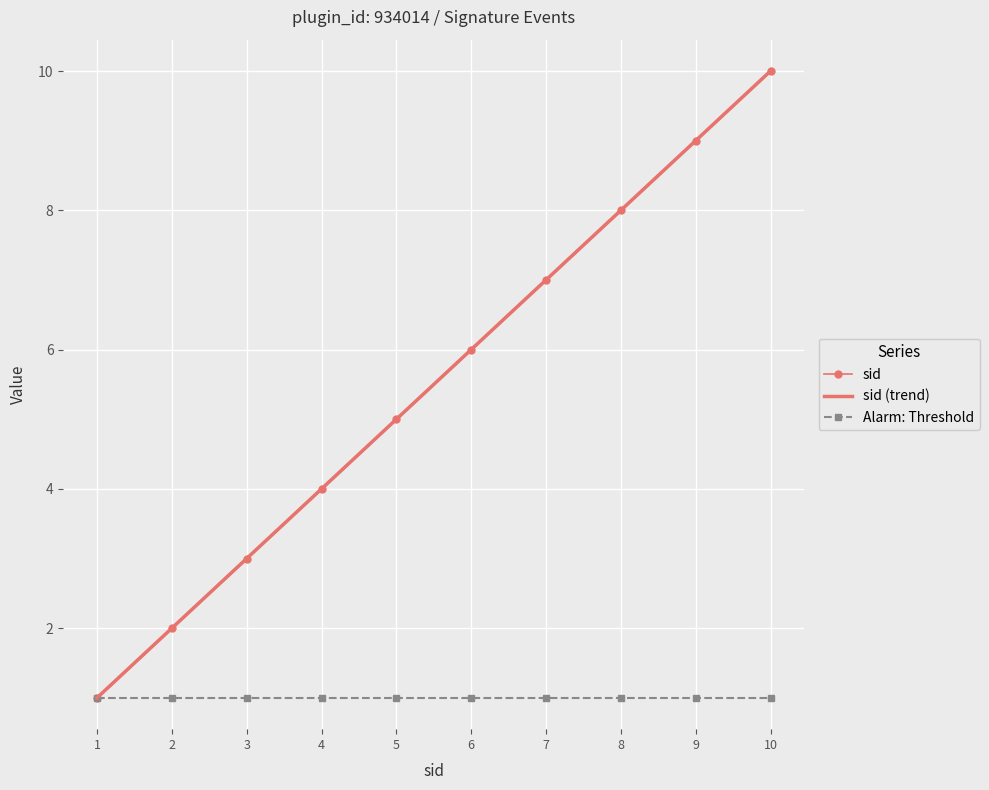

The value of sid at 2 is 3. True or false?

False